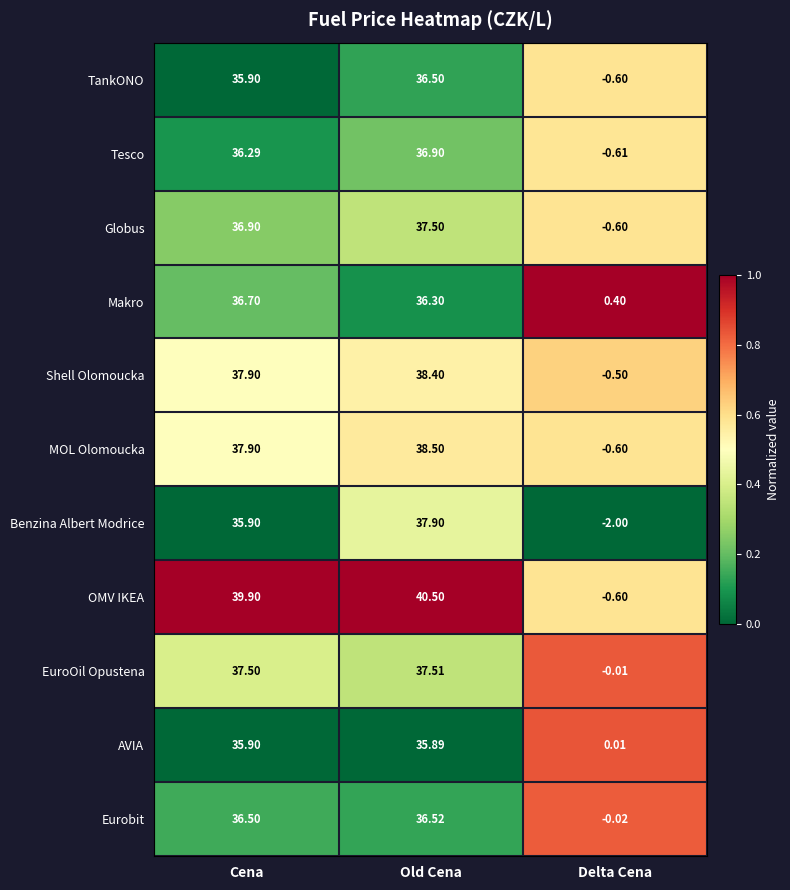

At which category is the sum across all series the highest?

Old Cena